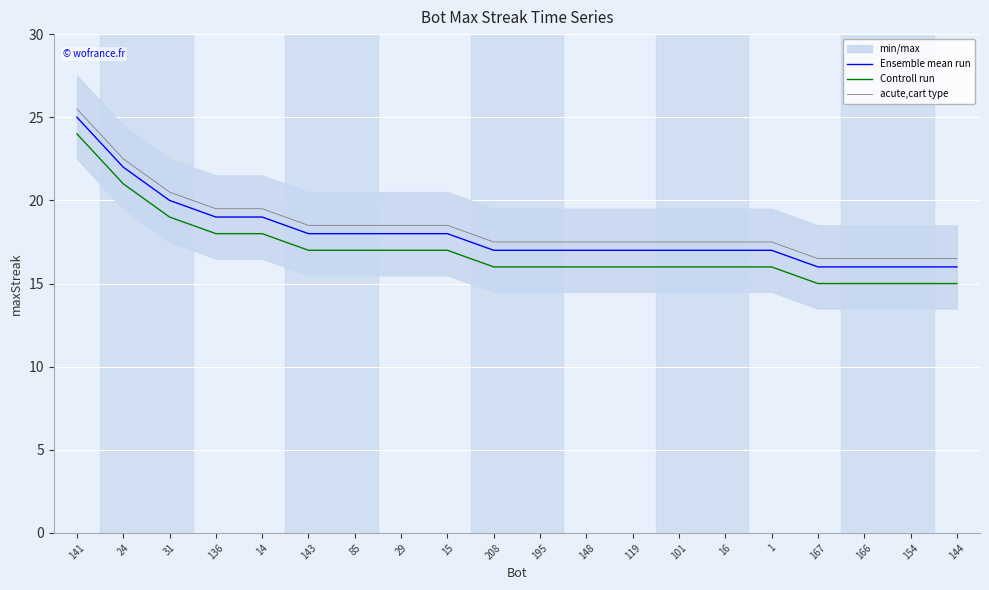

What position from the right is 29?

13